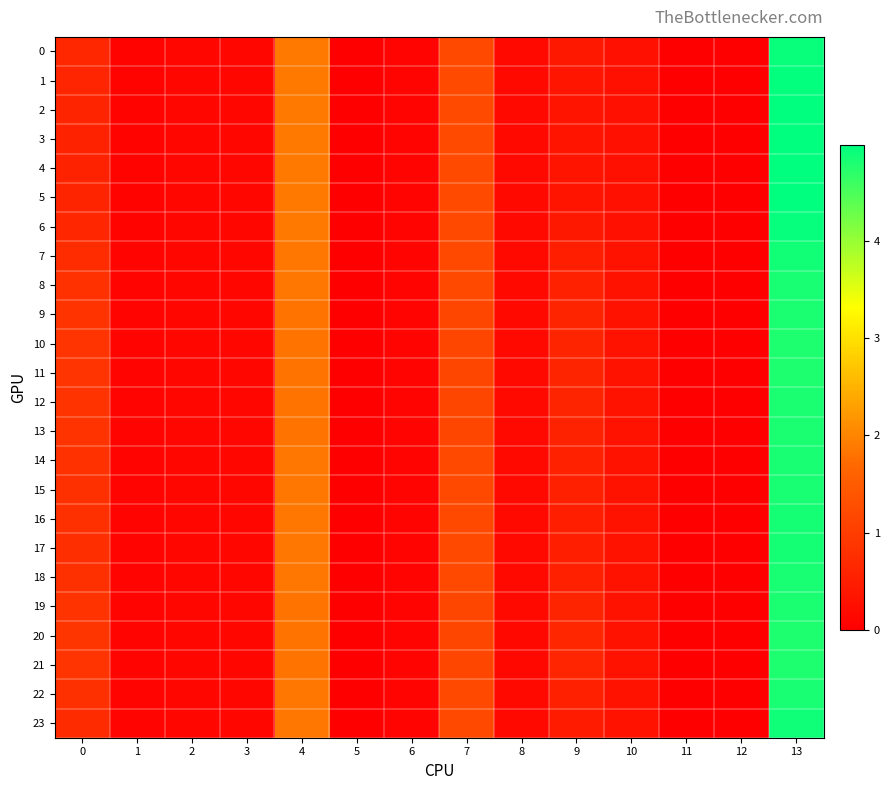

At 9, list the series in order from smallest to largest.

4, 3, 5, 2, 1, 6, 0, 23, 7, 17, 16, 15, 22, 18, 14, 8, 13, 9, 12, 19, 11, 10, 21, 20